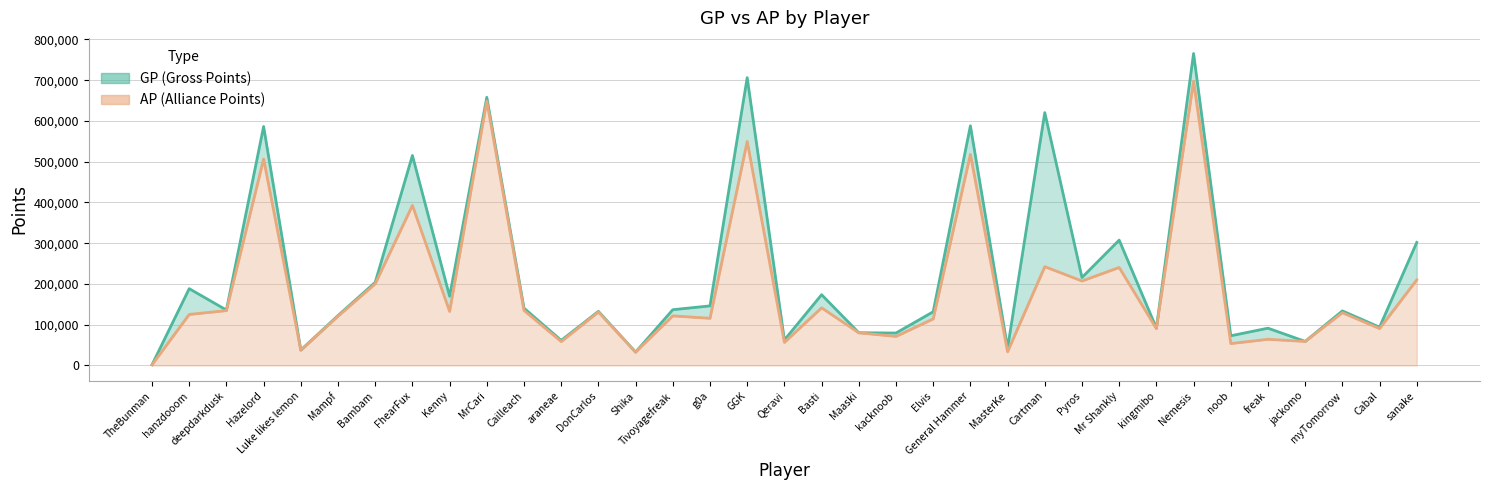

What is the difference between the maximum and minimum values in the AP series?

695594